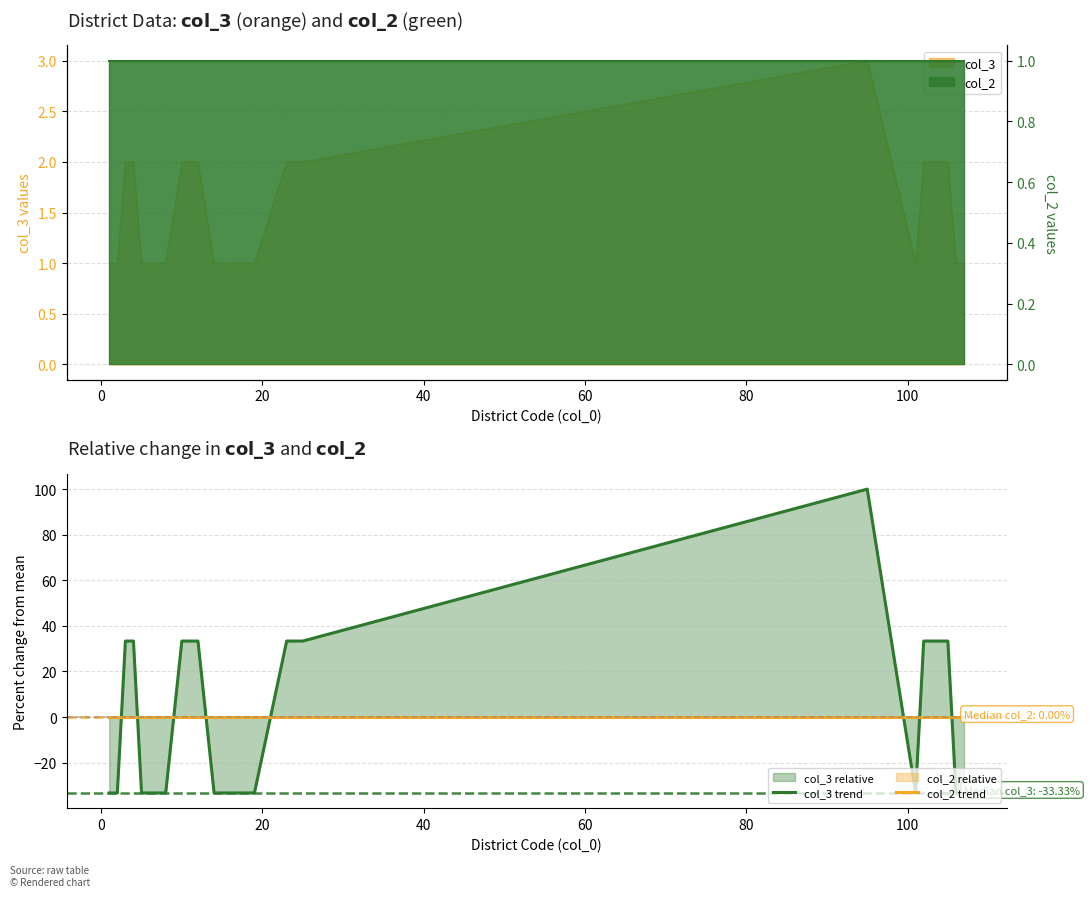

Reading left to right, transcribe all the data shown in this chart.

col_3 trend: -33.3	-33.3	33.3	33.3	-33.3	-33.3	-33.3	33.3	33.3	-33.3	-33.3	-33.3	33.3	33.3	100.0	-33.3	33.3	33.3	-33.3	-33.3
col_2 trend: 0.0	0.0	0.0	0.0	0.0	0.0	0.0	0.0	0.0	0.0	0.0	0.0	0.0	0.0	0.0	0.0	0.0	0.0	0.0	0.0